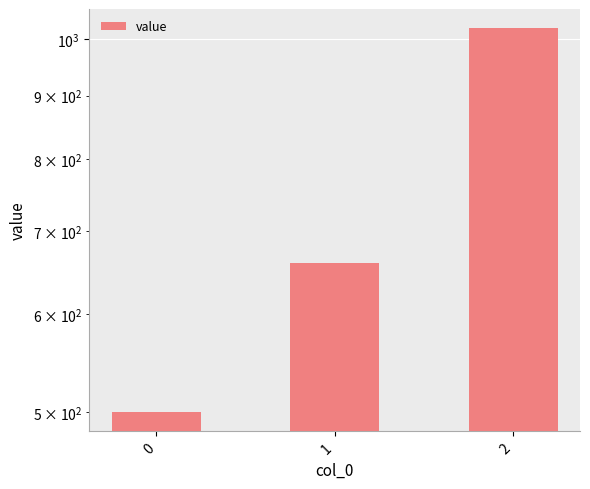

What is the value of the 1st bar from the left?

500